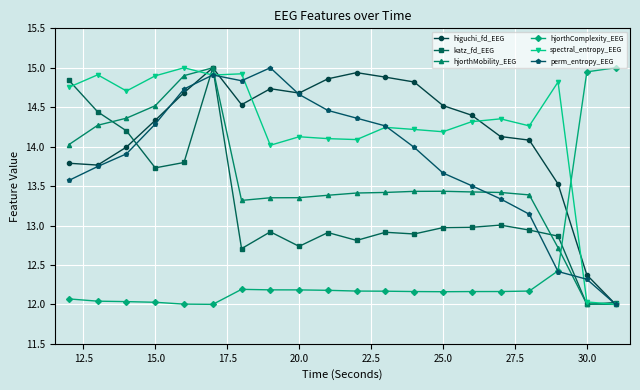

True or false: hjorthMobility_EEG and hjorthComplexity_EEG intersect in this chart.

True